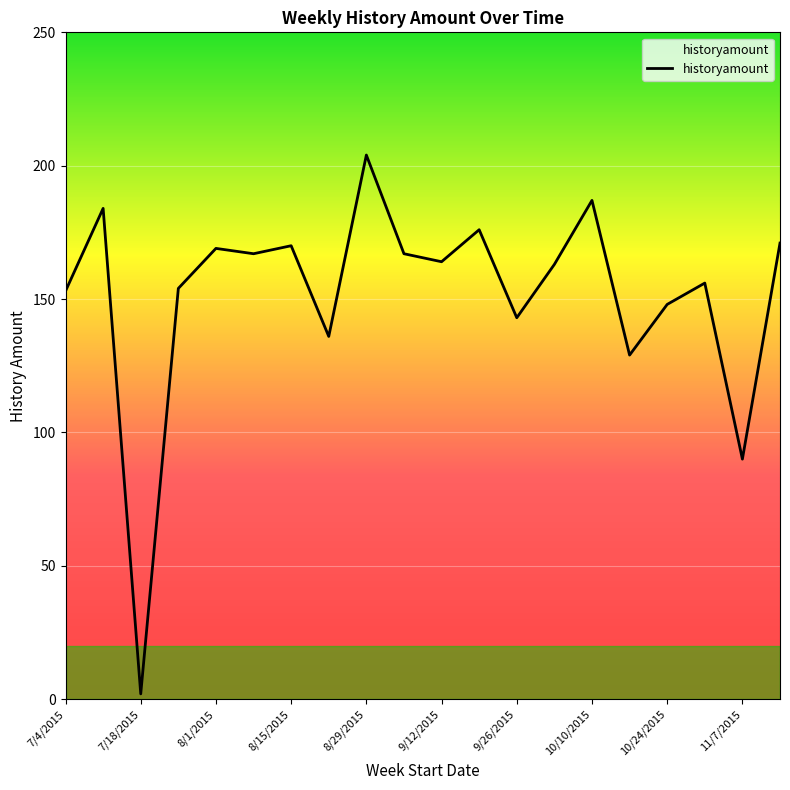

Is this an area chart (filled region under the line)?

No